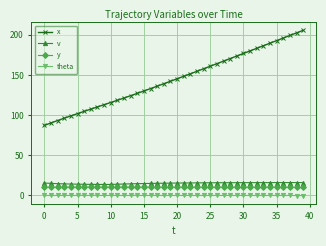

What is the highest value of the v series?

16.1